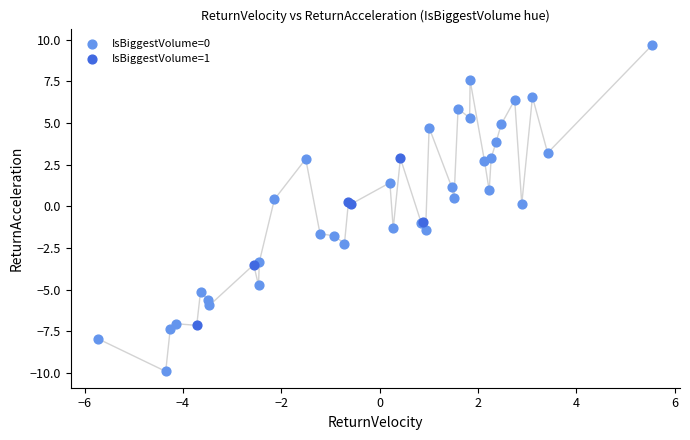

Which series contains the highest Y value?

IsBiggestVolume=0